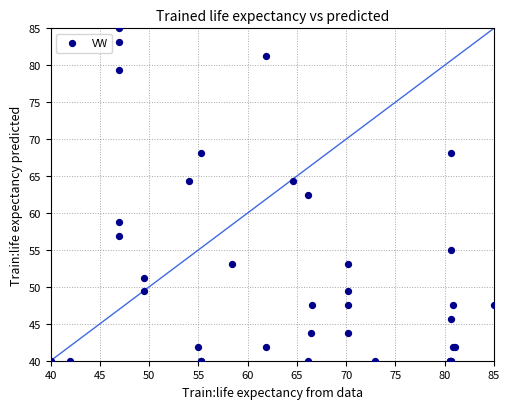

What Y value in the scatter plot is closest to 62?

62.5